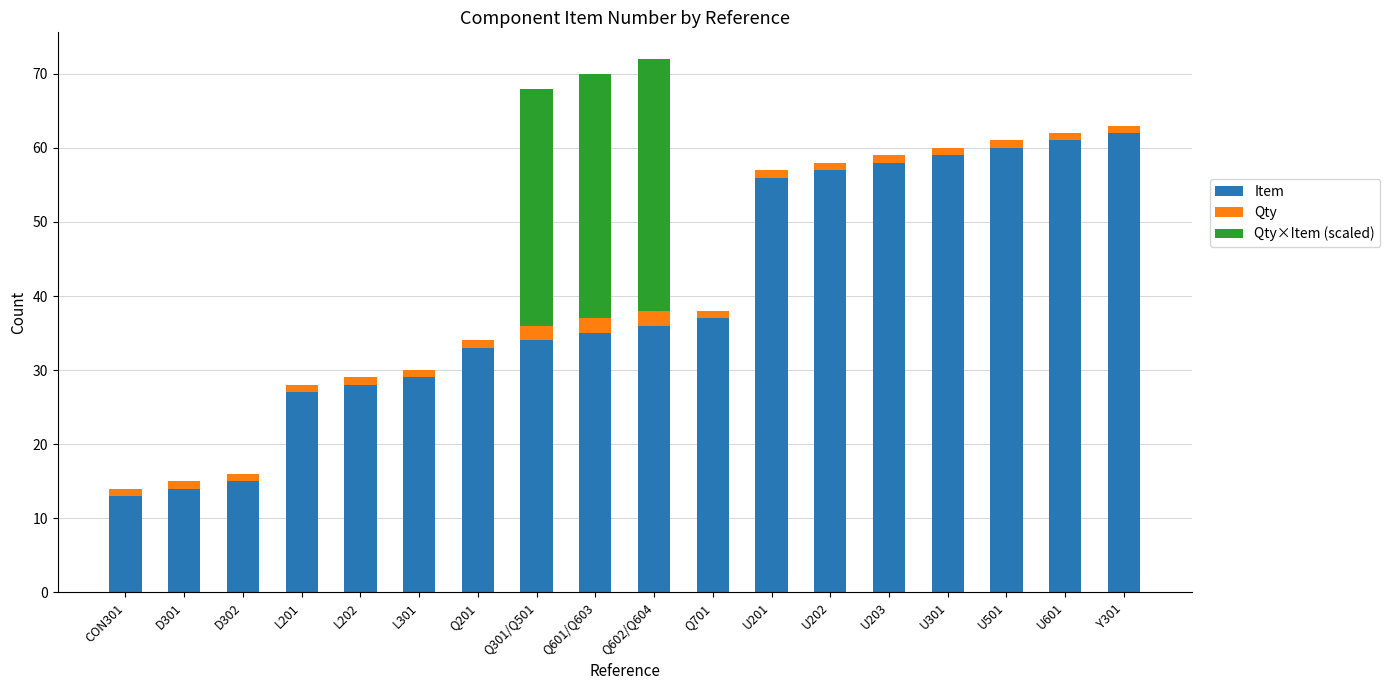

The value of Item at Q601/Q603 is 55. True or false?

False